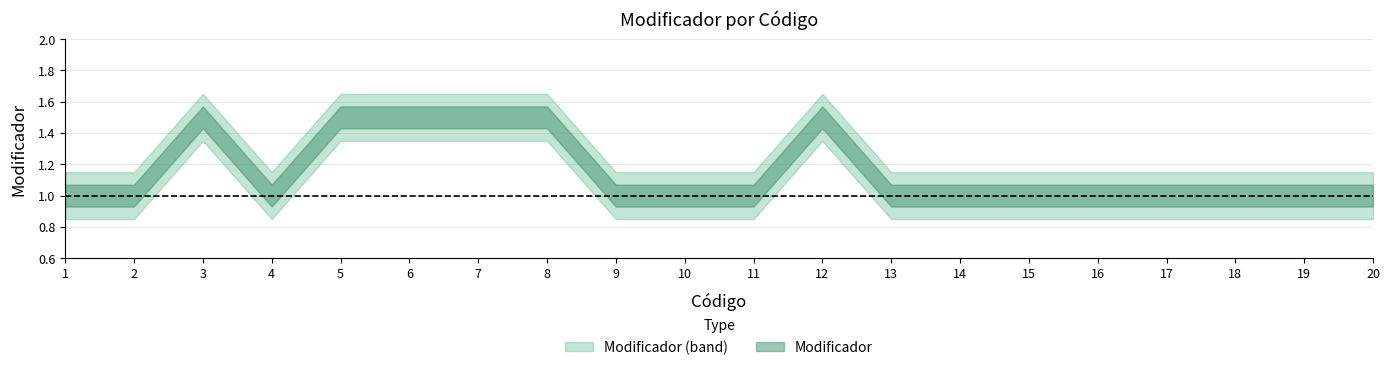

How many data points does each series have?

20